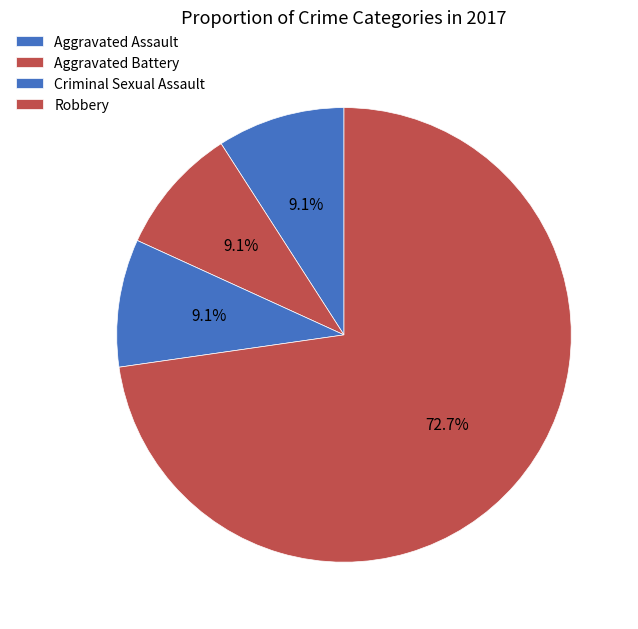

True or false: Robbery accounts for 81% of the total.

False